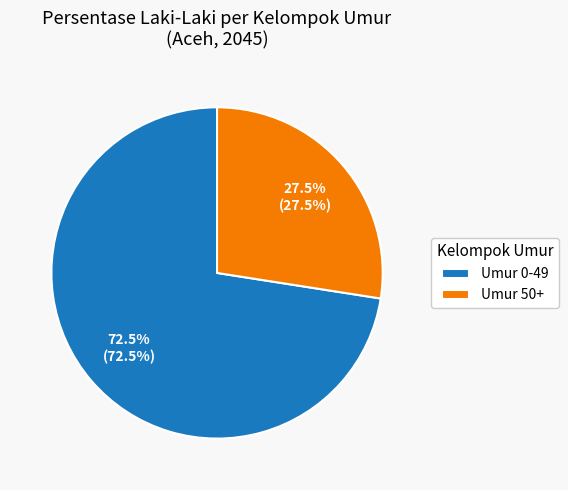

Rank the categories by value from lowest to highest.

Umur 50+, Umur 0-49